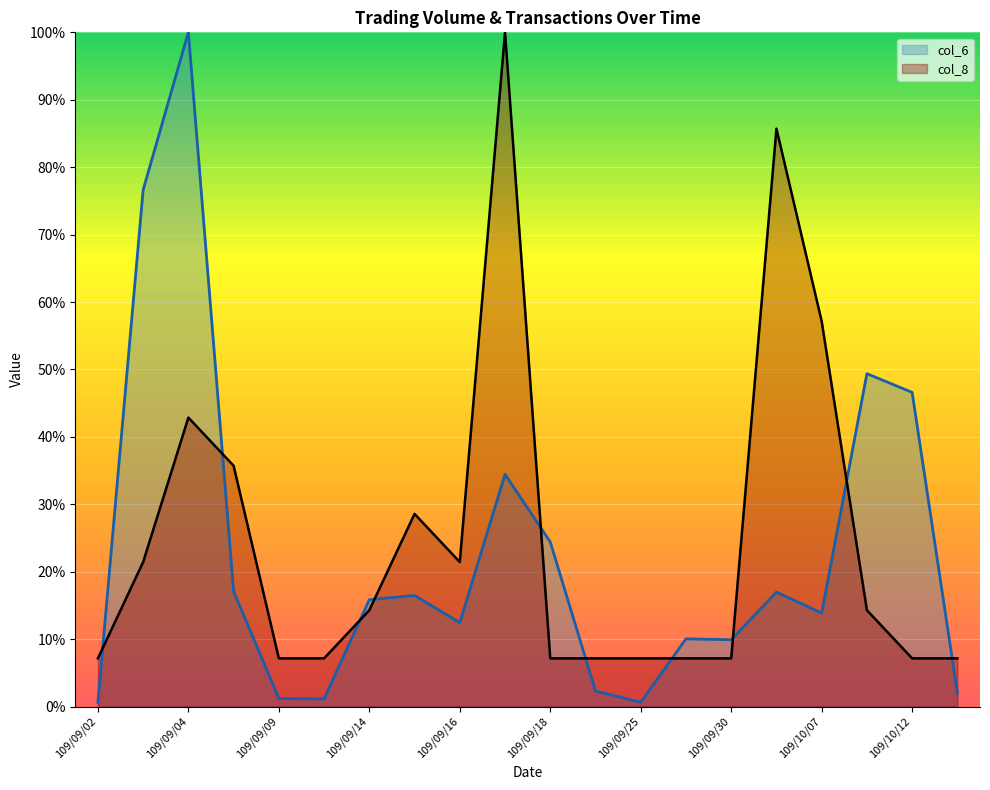

What is the average value of the col_8 series?

24.6